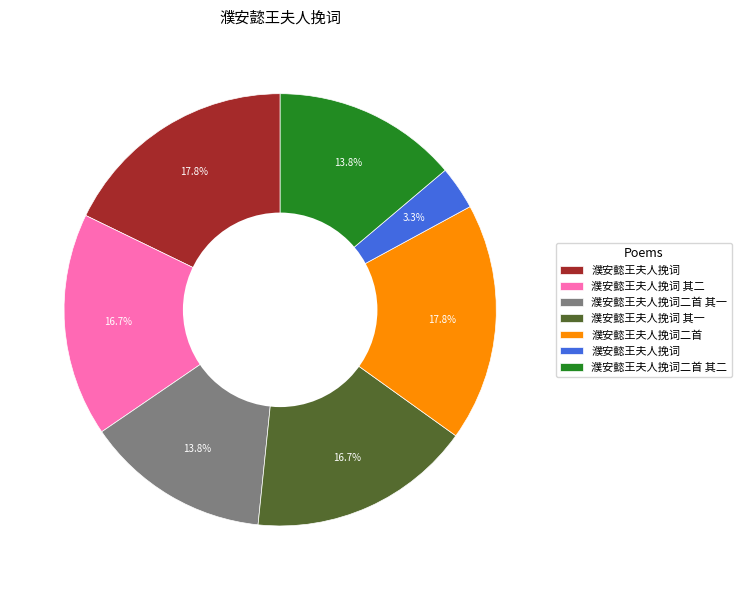

Is there any slice that represents more than half of the pie?

No